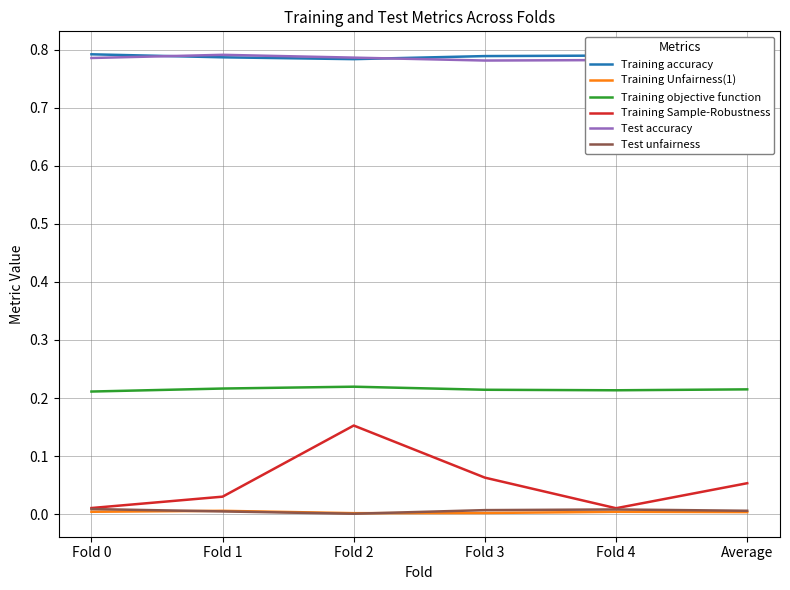

At which category is the sum across all series the highest?

Fold 2